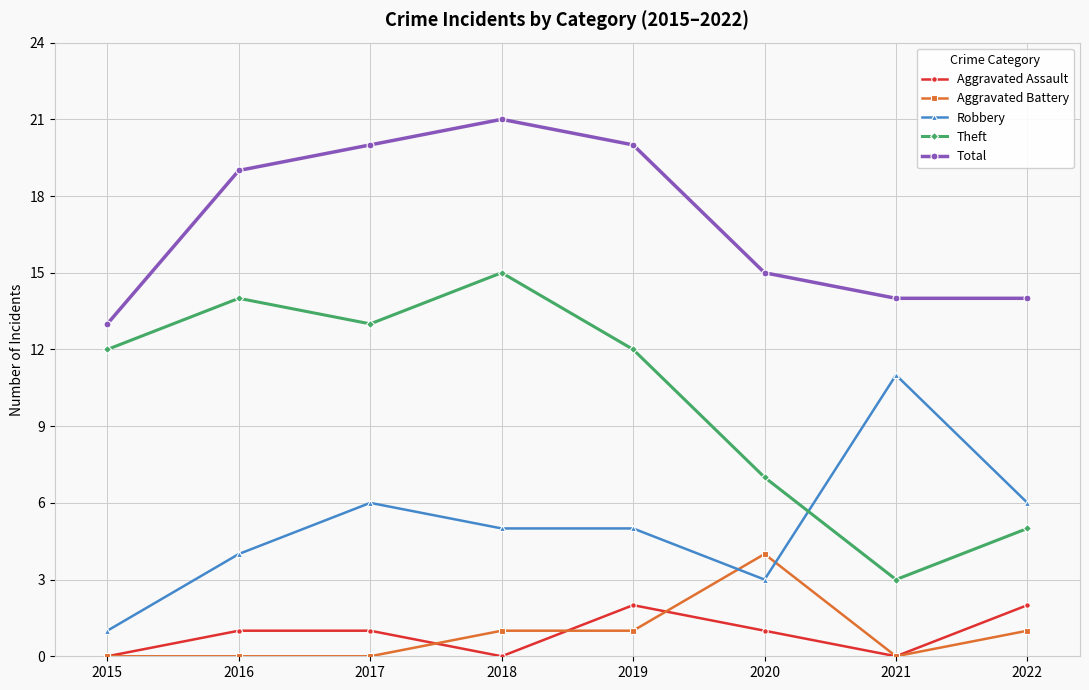

What is the sum of all Aggravated Assault values?

7